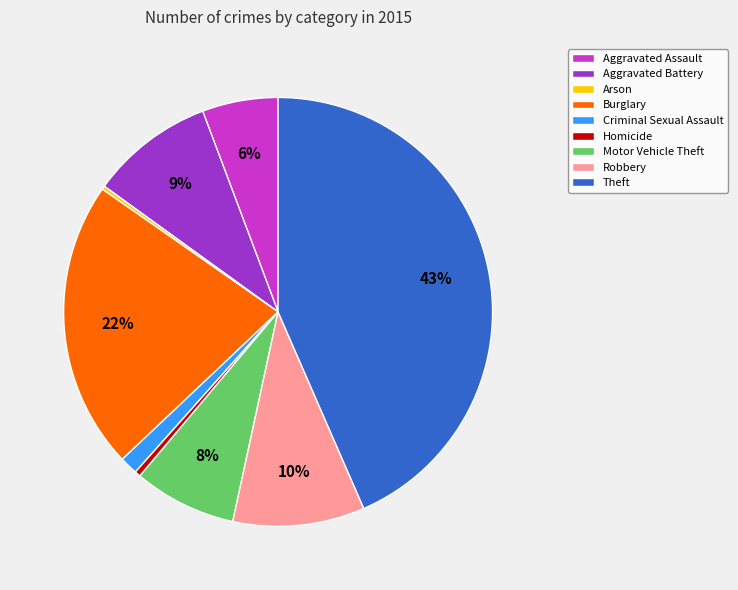

To the nearest percent, what portion does Aggravated Assault represent?

6%